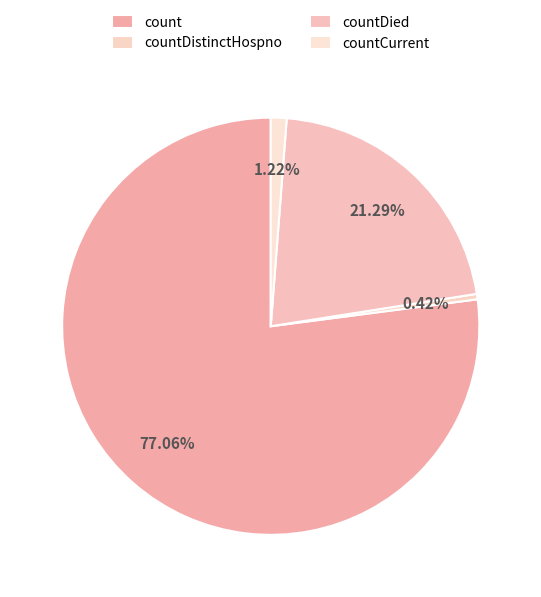

How many slices are in this pie chart?

4